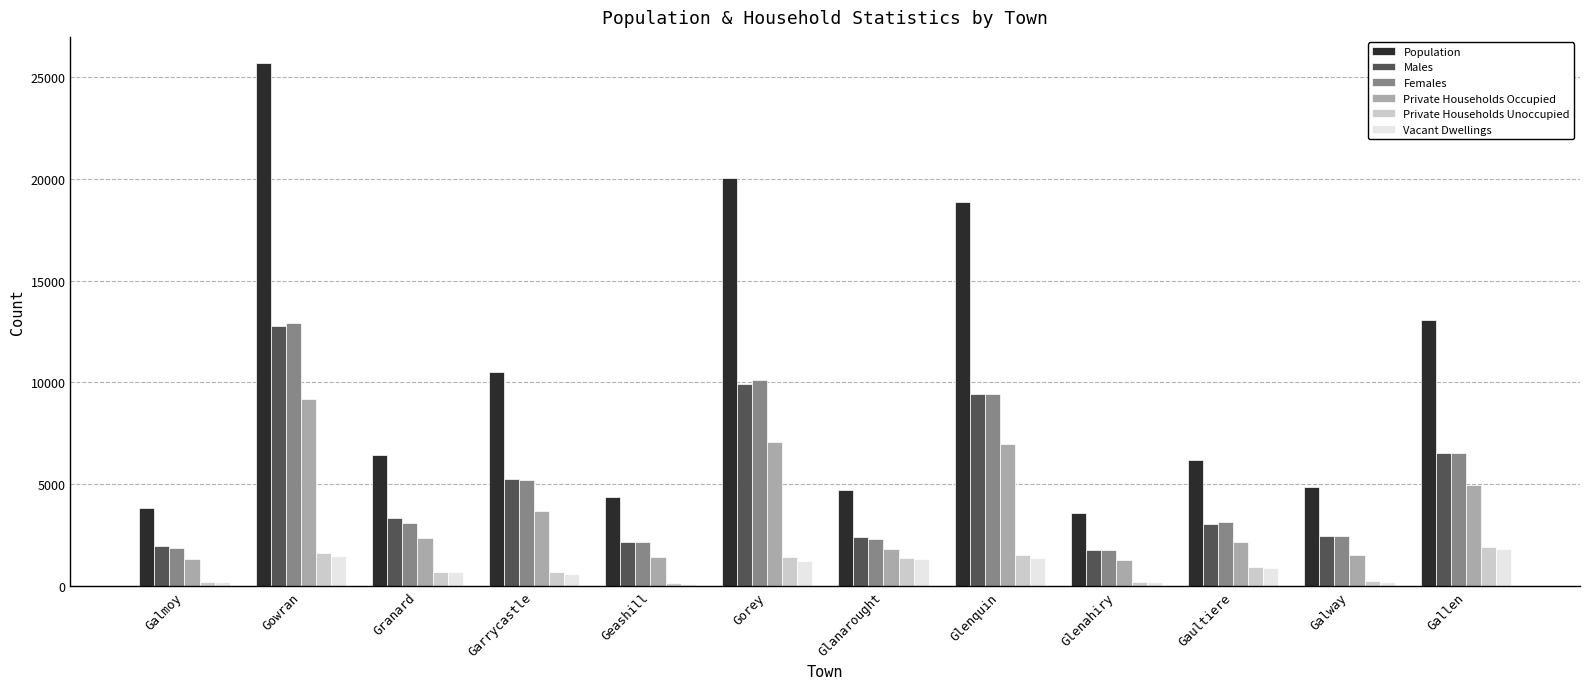

What is the average value of the Females series?

5087